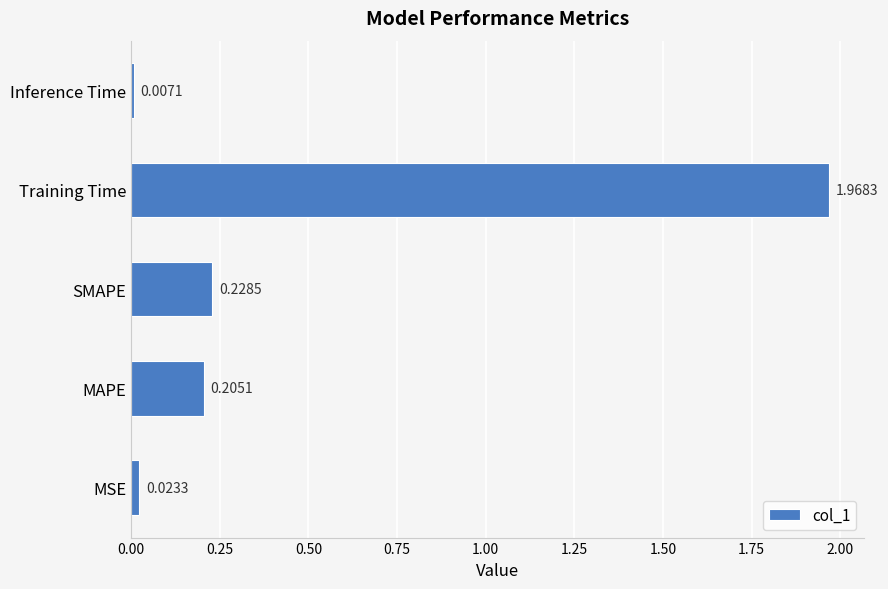

What is the difference between the maximum and second lowest values?

1.9